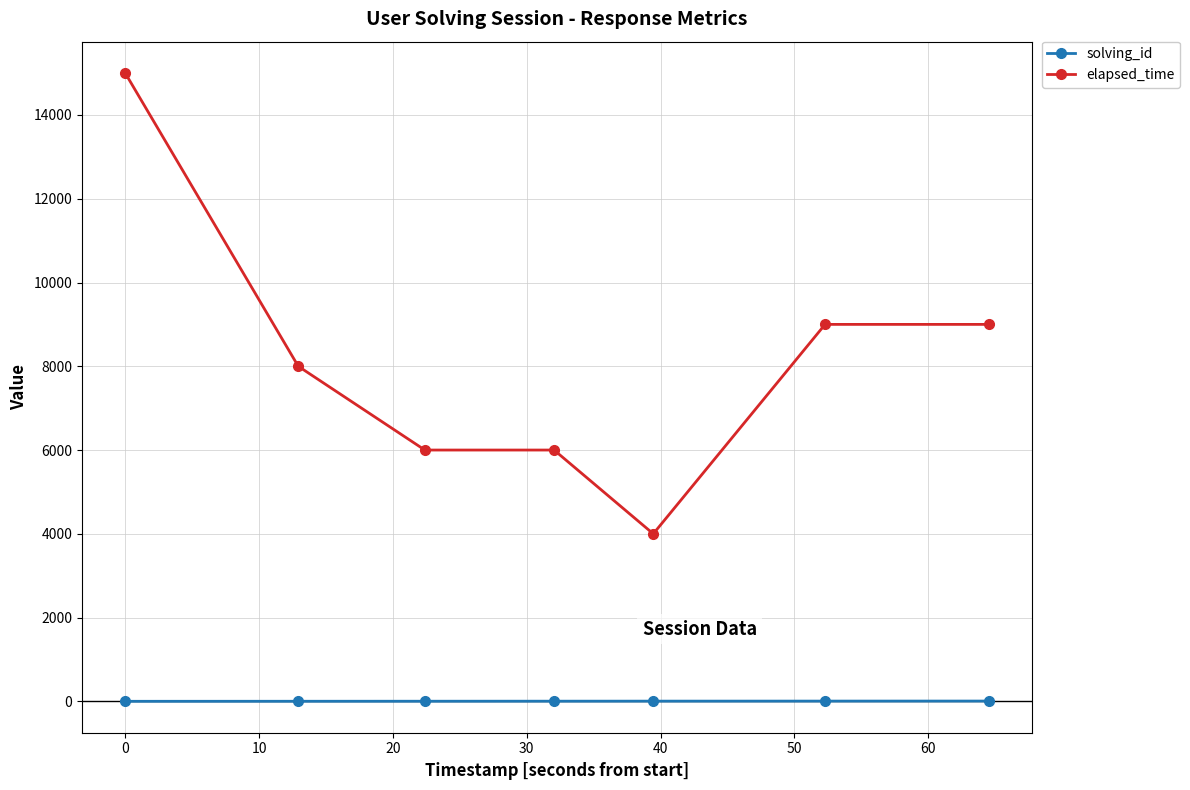

Which series has the largest total across all categories?

elapsed_time